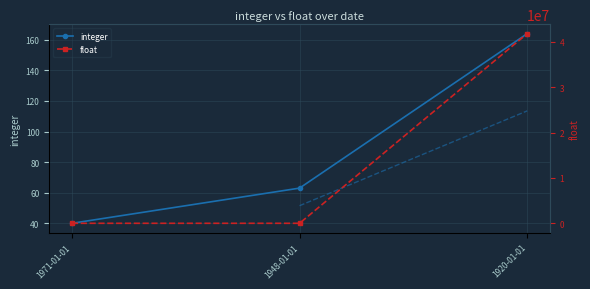

Reading left to right, transcribe all the data shown in this chart.

integer: 40.0	63.0	164.0
float: 1.0	1.3	41800000.0